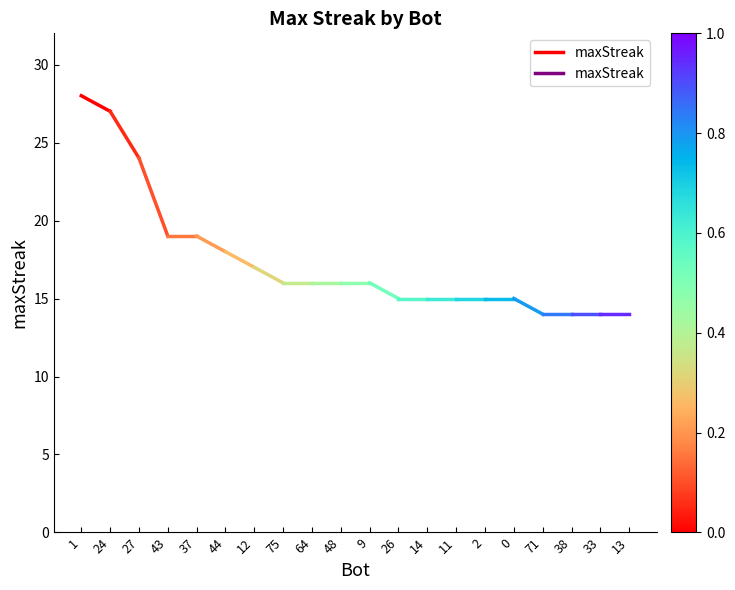

True or false: the data shows 27 at 24.

True